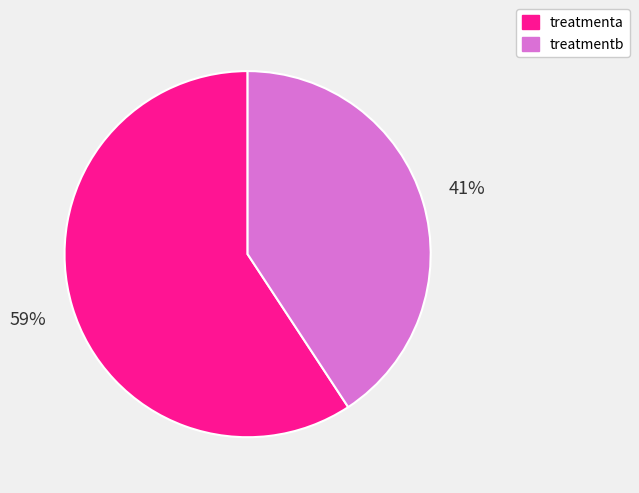

Rank the categories by value from lowest to highest.

treatmentb, treatmenta